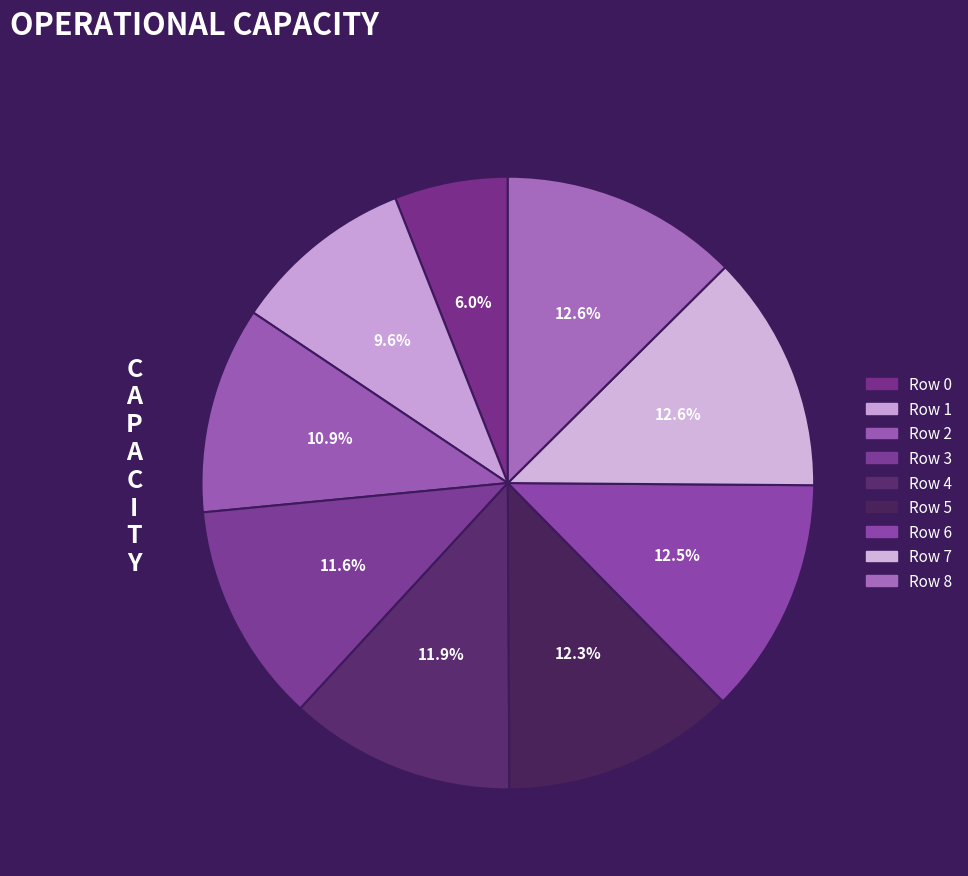

Rank the categories by value from lowest to highest.

0, 1, 2, 3, 4, 5, 6, 7, 8